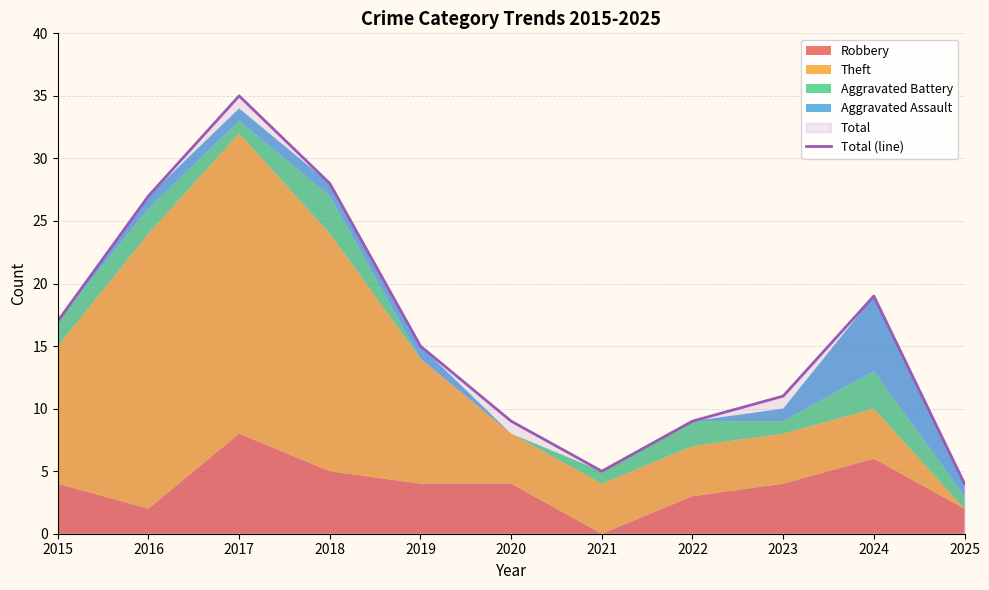

Reading left to right, extract all data points from this chart.

17	27	35	28	15	9	5	9	11	19	4